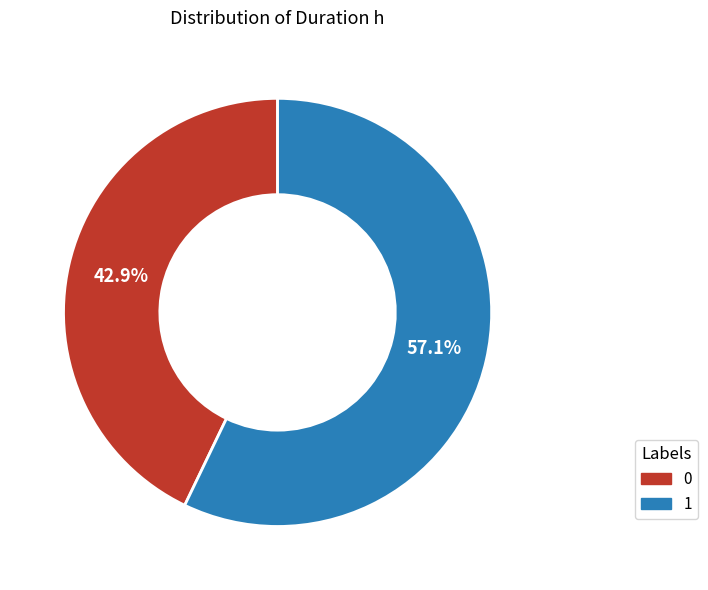

Rank the categories by value from lowest to highest.

0, 1